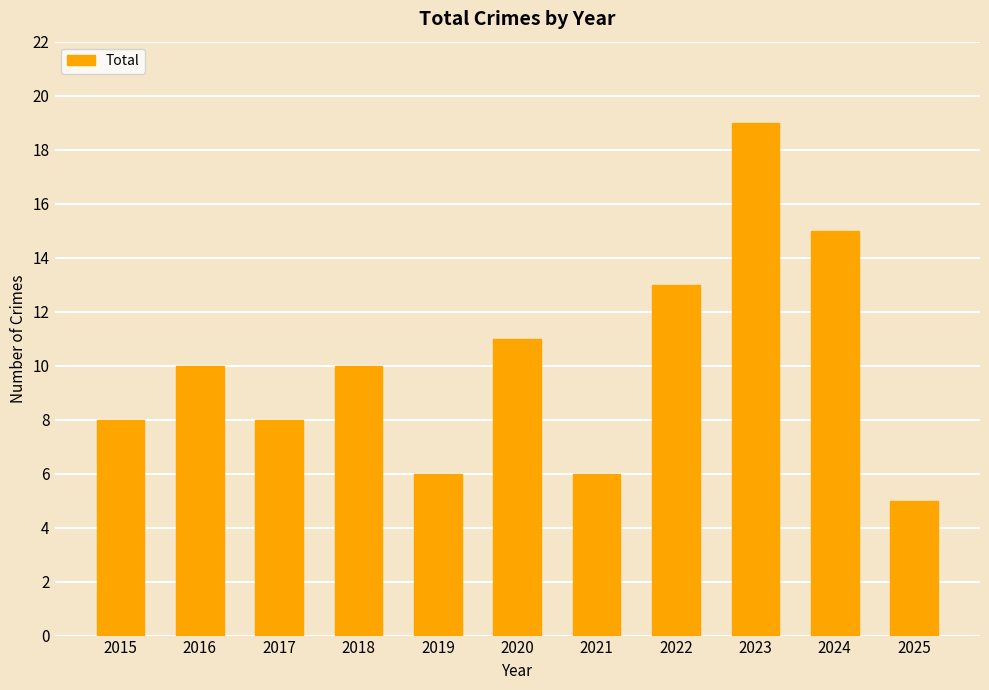

Reading right to left, extract all data points from this chart.

2025=5	2024=15	2023=19	2022=13	2021=6	2020=11	2019=6	2018=10	2017=8	2016=10	2015=8